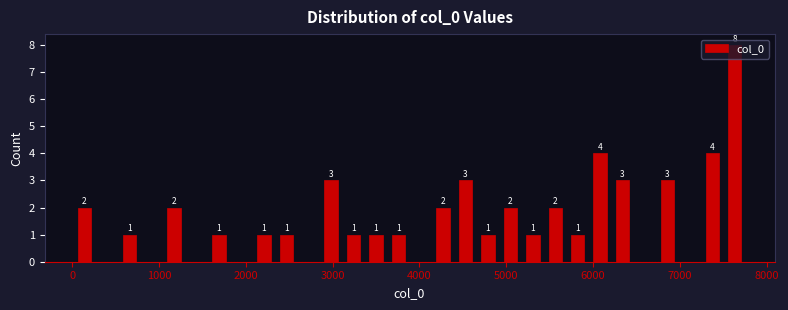

Around what value on the x-axis is the tallest bar? Give the approximate position of its centre, as read against the axis.

7600